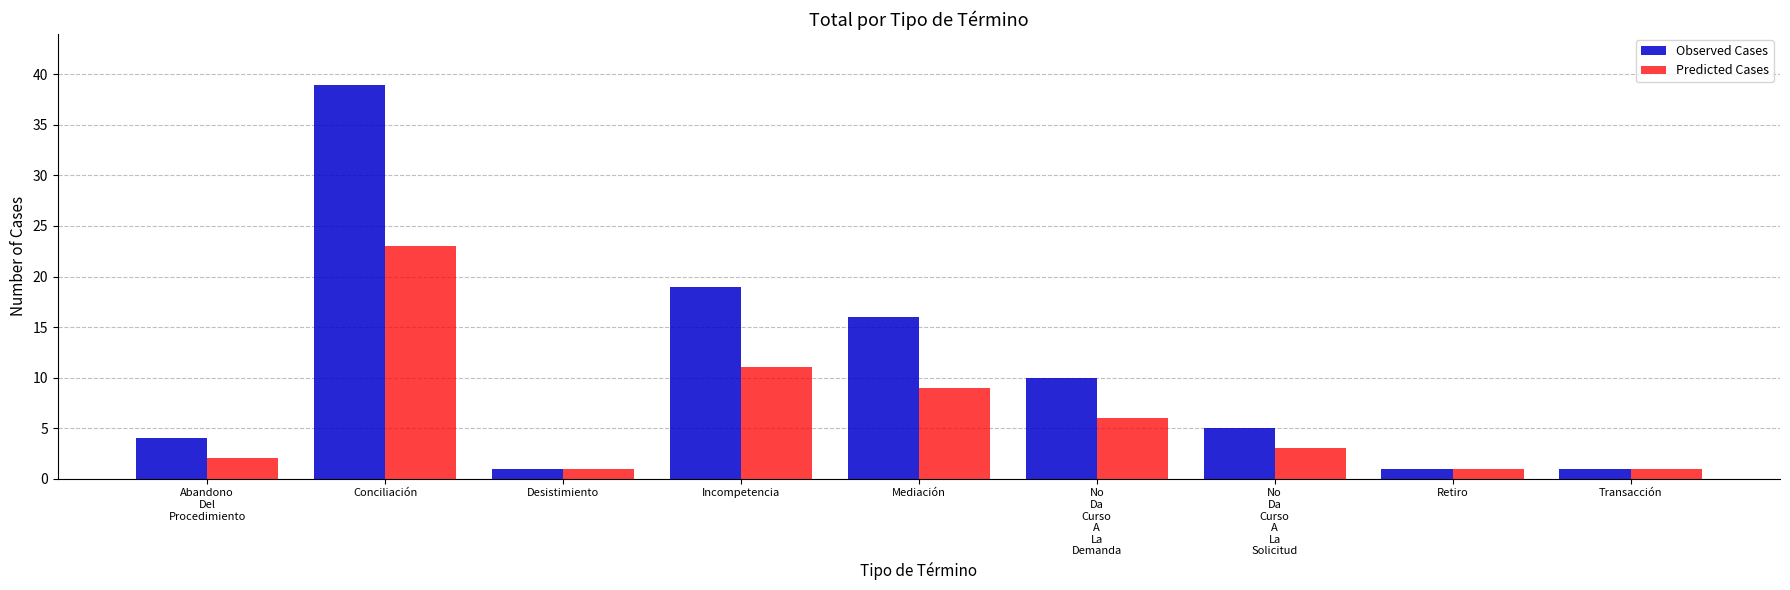

How many values in the Observed Cases series are below 5?

4